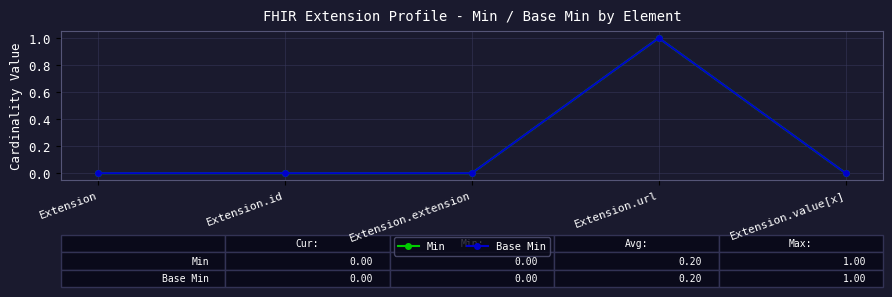

List the labels in order of Min value, smallest first.

Extension, Extension.id, Extension.extension, Extension.value[x], Extension.url